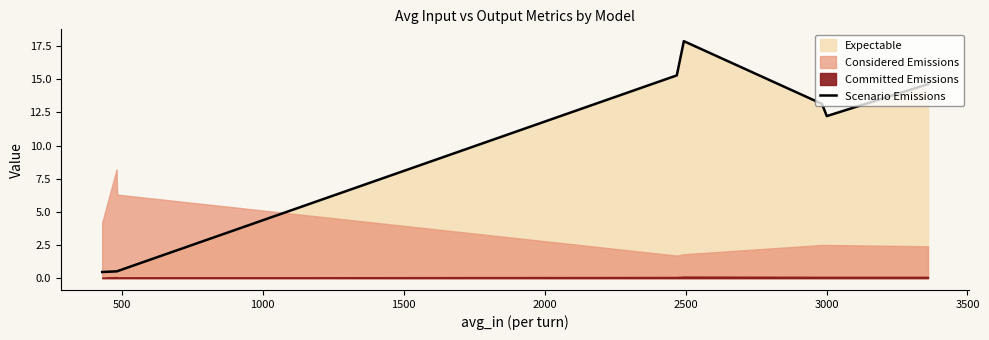

How many categories are shown in the chart?

8